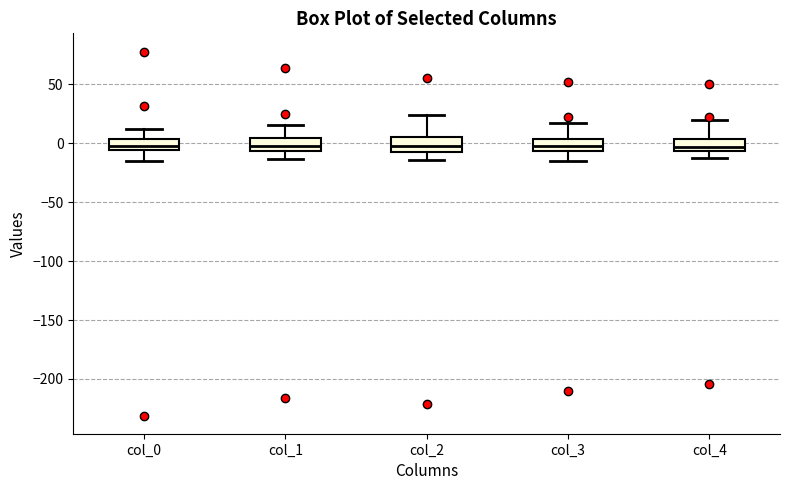

Where does the upper whisker of the box for col_1 end on the y-axis? The values are not printed on the chart, so give them approximately, as read against the axis.

15